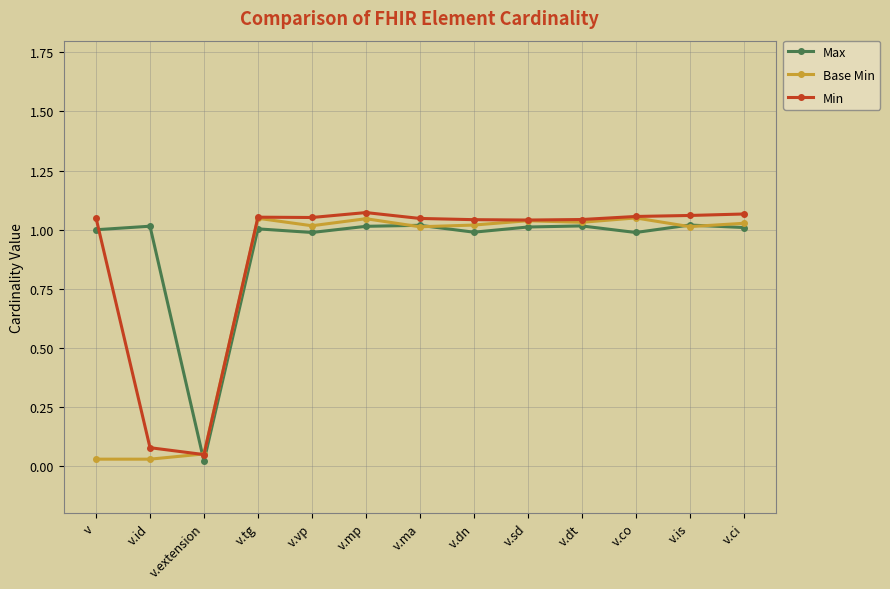

Where is the first local maximum for Base Min?

v.tg